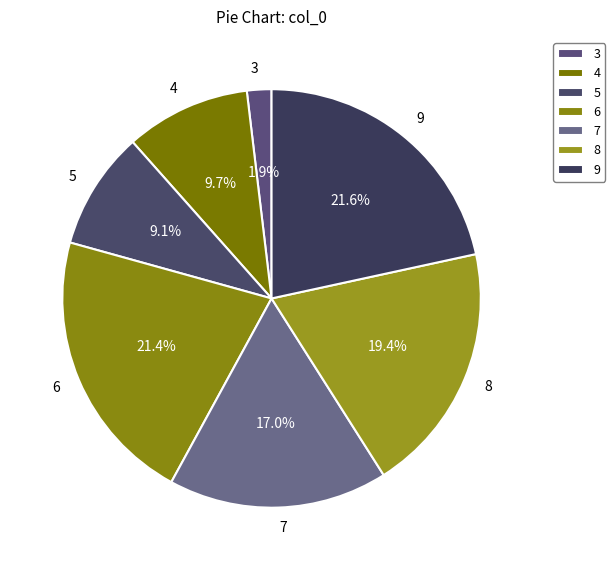

Is there a majority slice in this chart?

No